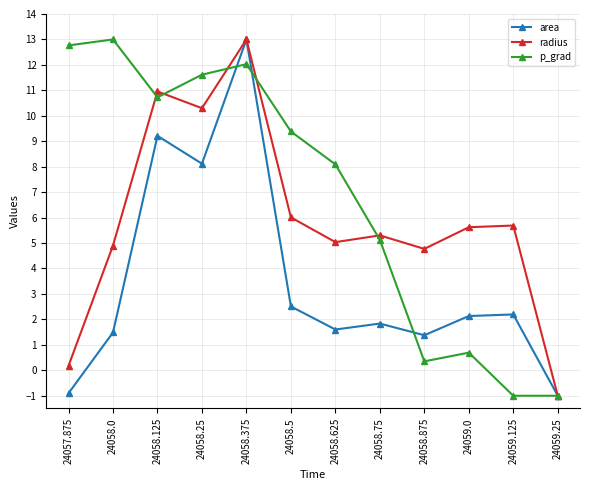

What are all the series names shown in the legend?

area, radius, p_grad